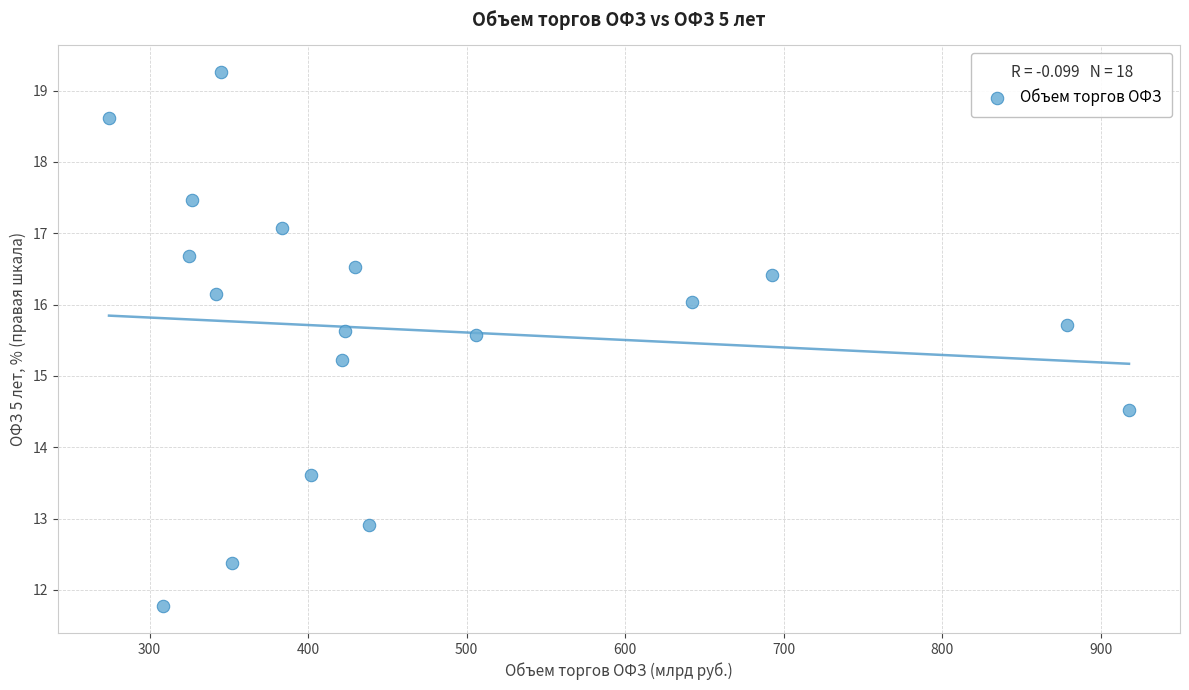

What Y value in the scatter plot is closest to 15?

15.2